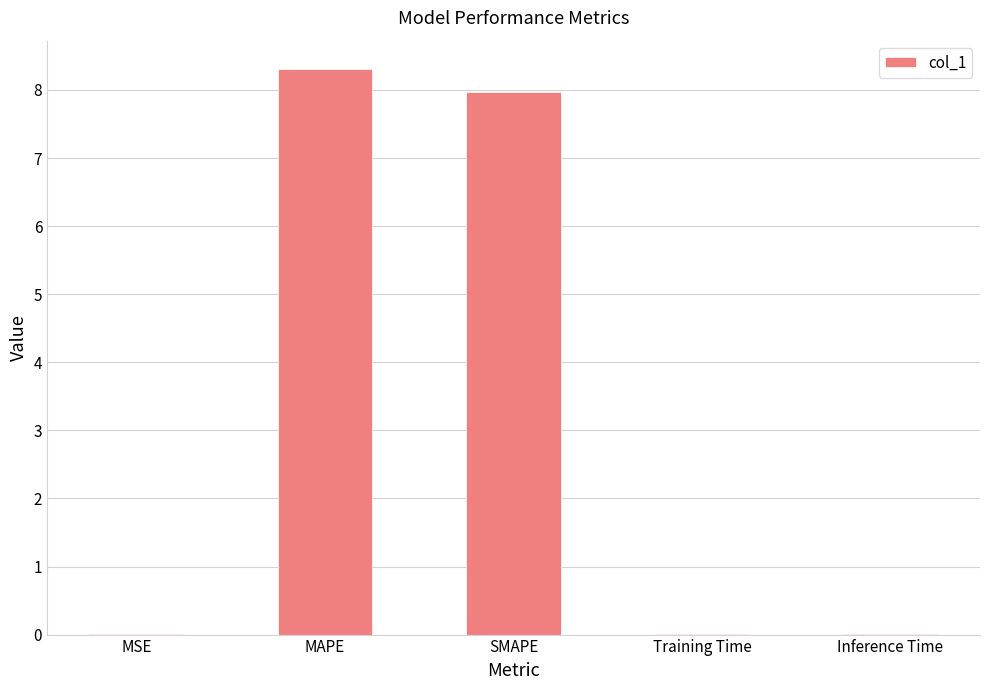

At which category does the chart reach its peak across all series?

MAPE